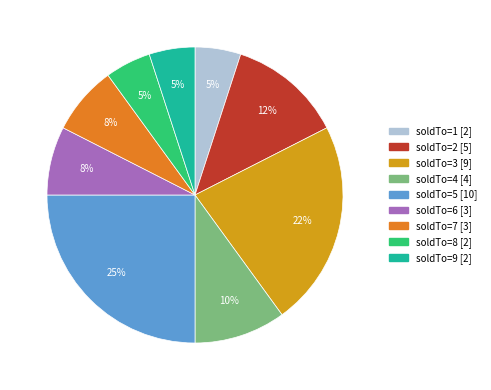

To the nearest percent, what is the average slice percentage?

11%